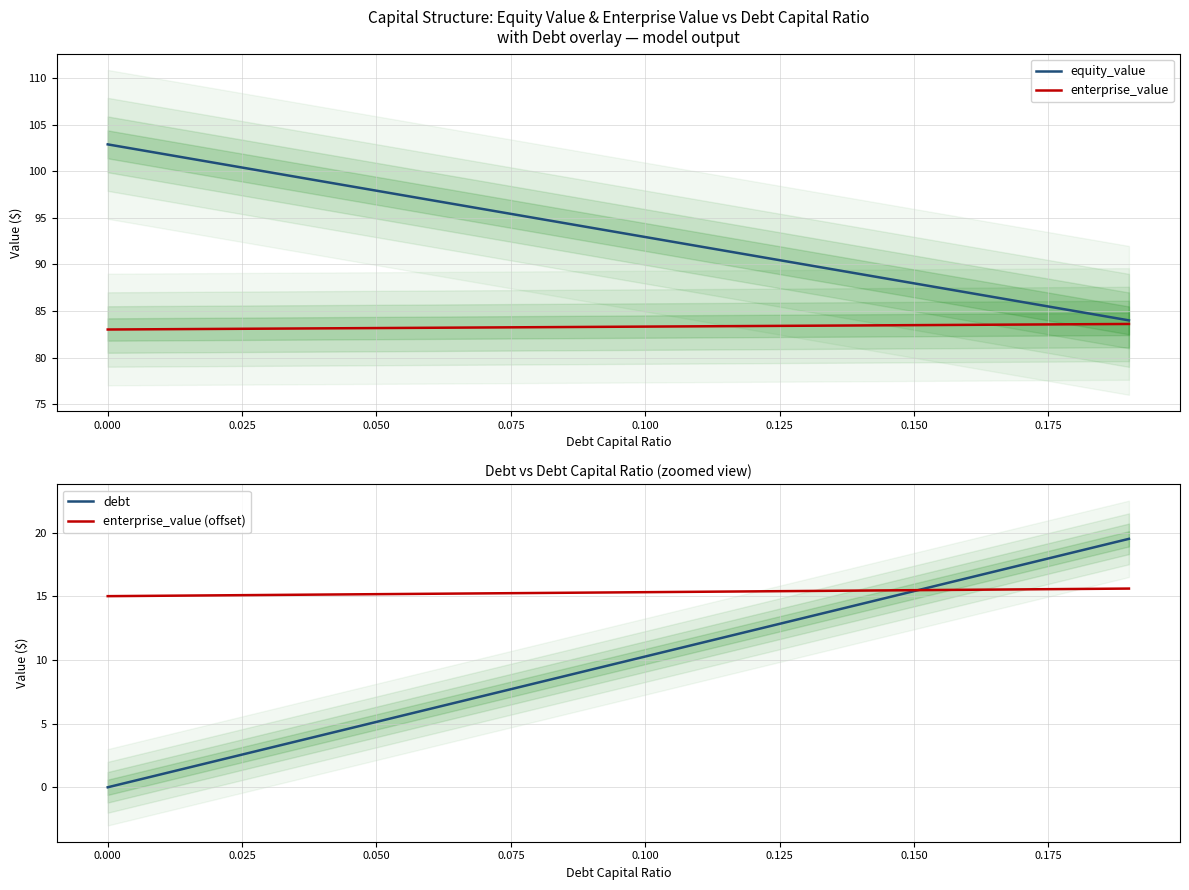

True or false: enterprise_value (offset) has more than 2 points higher than both neighbors.

False